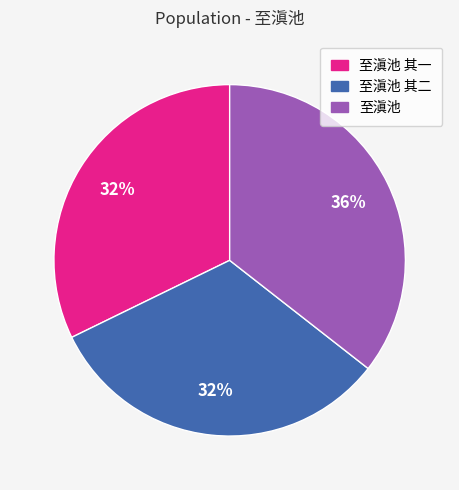

Count the number of slices in the pie.

3